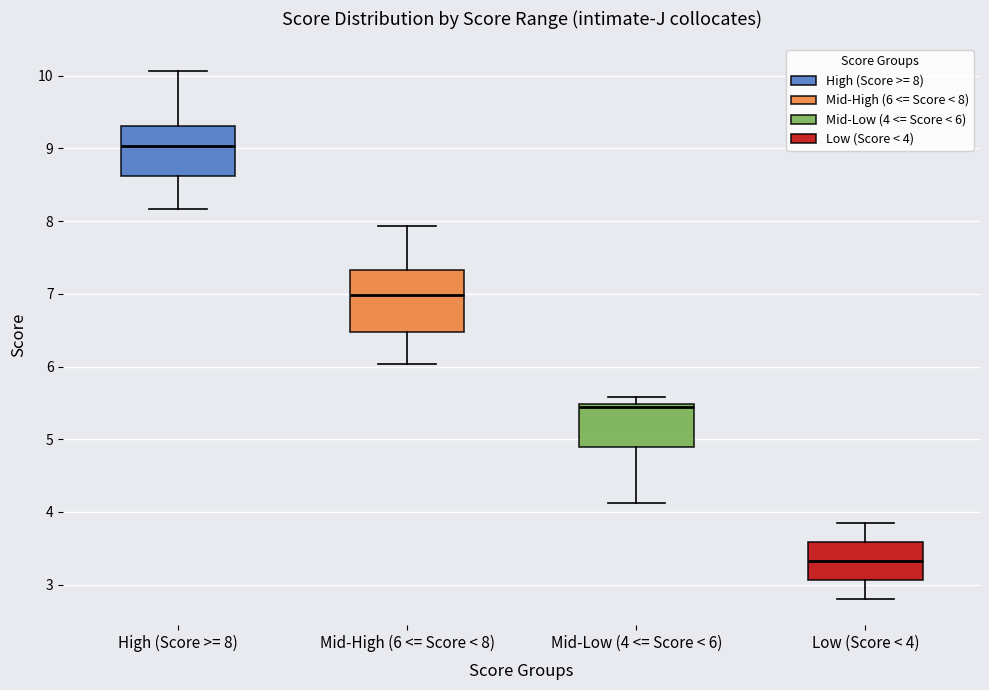

Where does the lower whisker of the box for Mid-Low (4 <= Score < 6) end on the y-axis? The values are not printed on the chart, so give them approximately, as read against the axis.

4.1